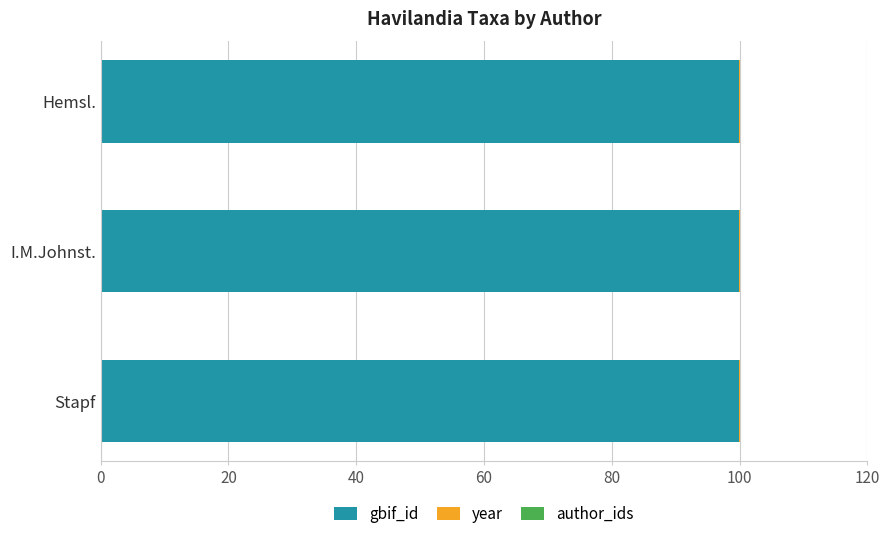

The value of gbif_id at Hemsl. is 100.0. True or false?

True